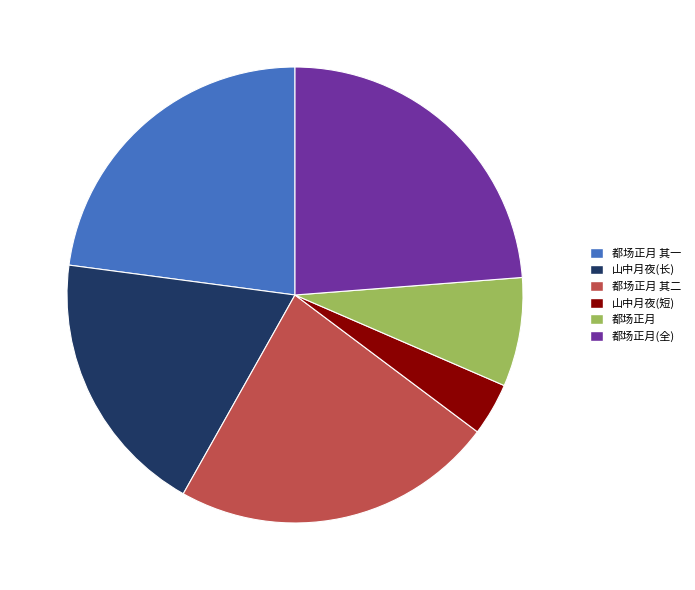

Is the sum of 都场正月 and 都场正月(全) greater than half?

No